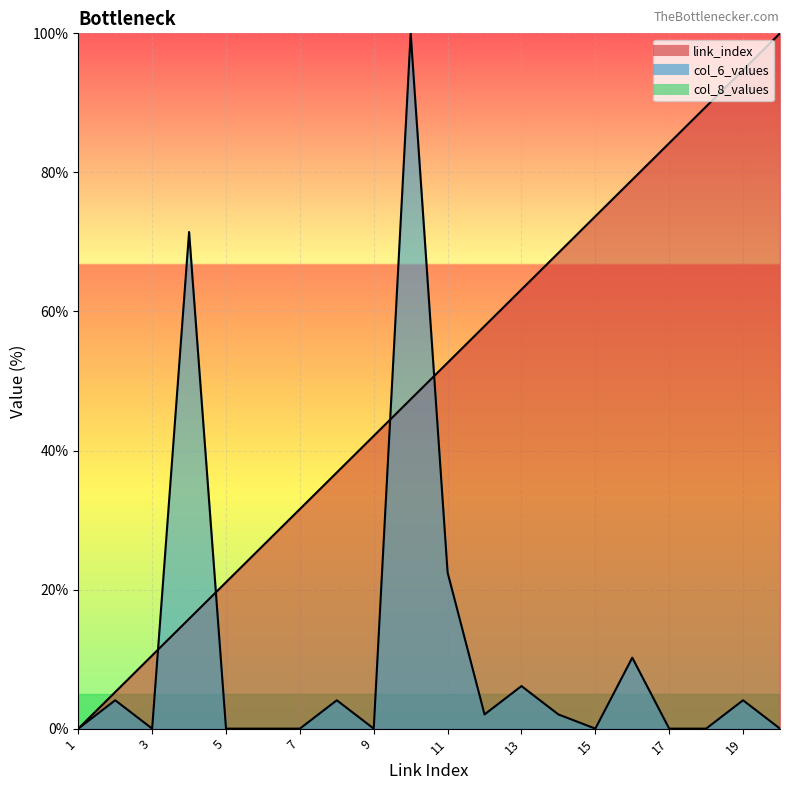

Rank the series at 7 from highest to lowest value.

link_index, col_6_values